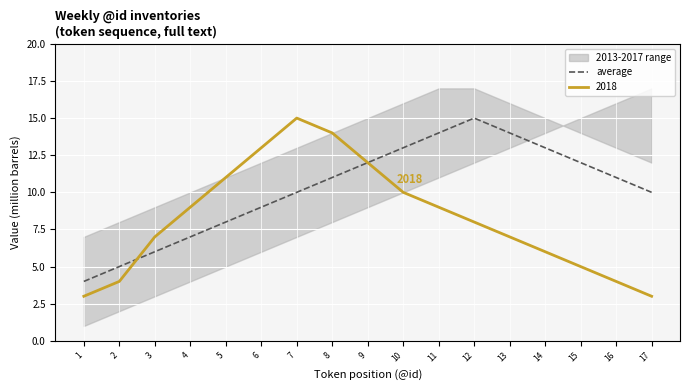

The value at 10 is 23. True or false?

False